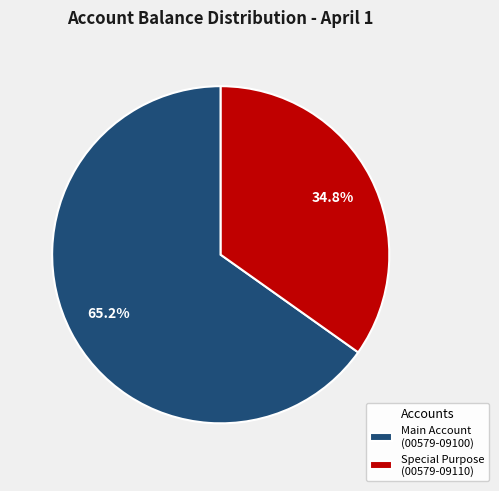

How many slices are in this pie chart?

2